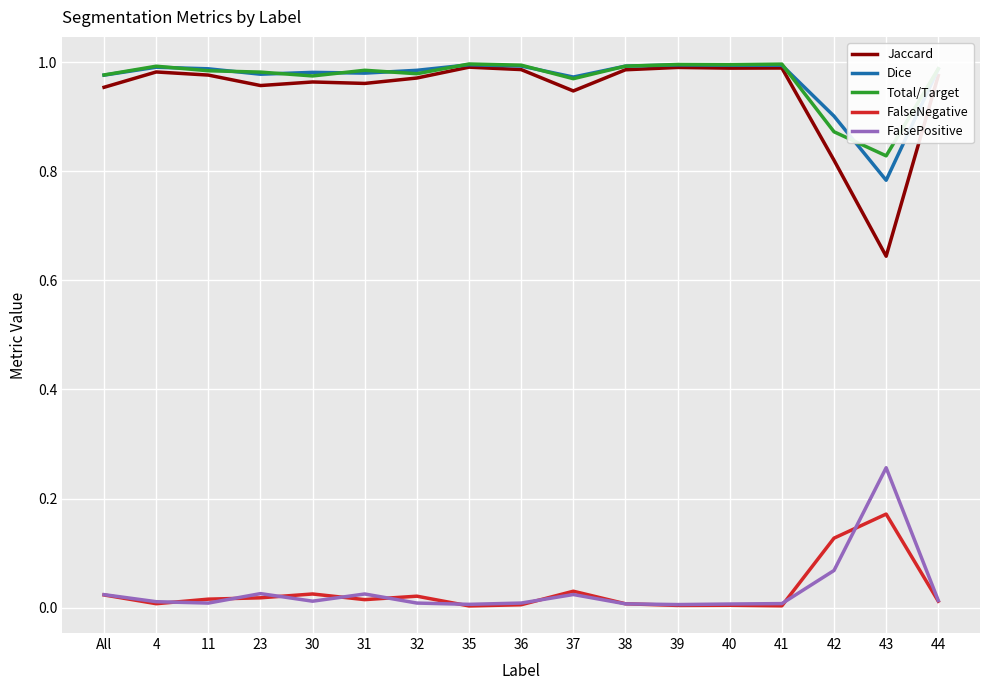

Is it true that Jaccard equals 0.3 at 23?

False